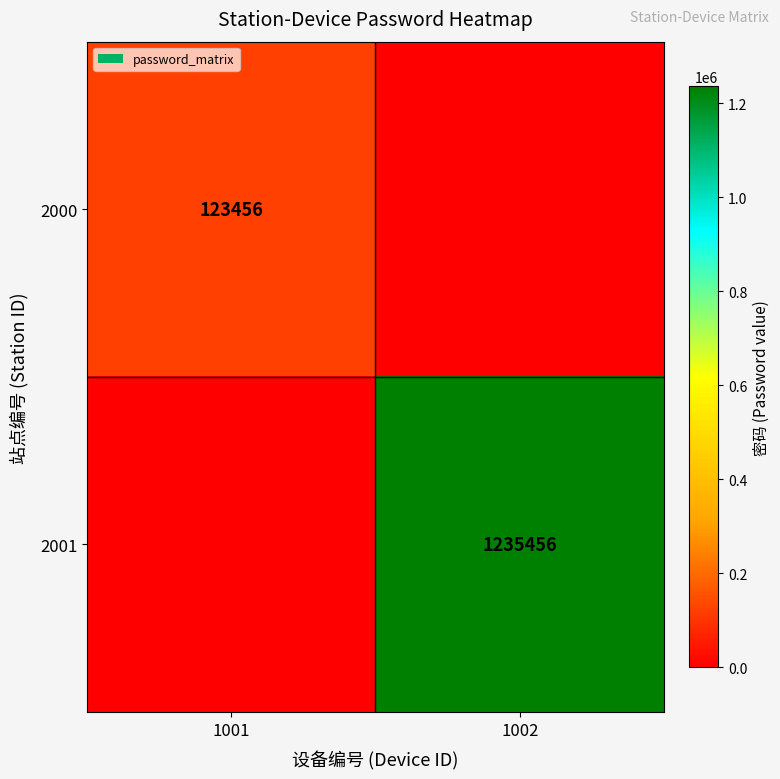

The 2000 series shows 63024 at 1001. True or false?

False